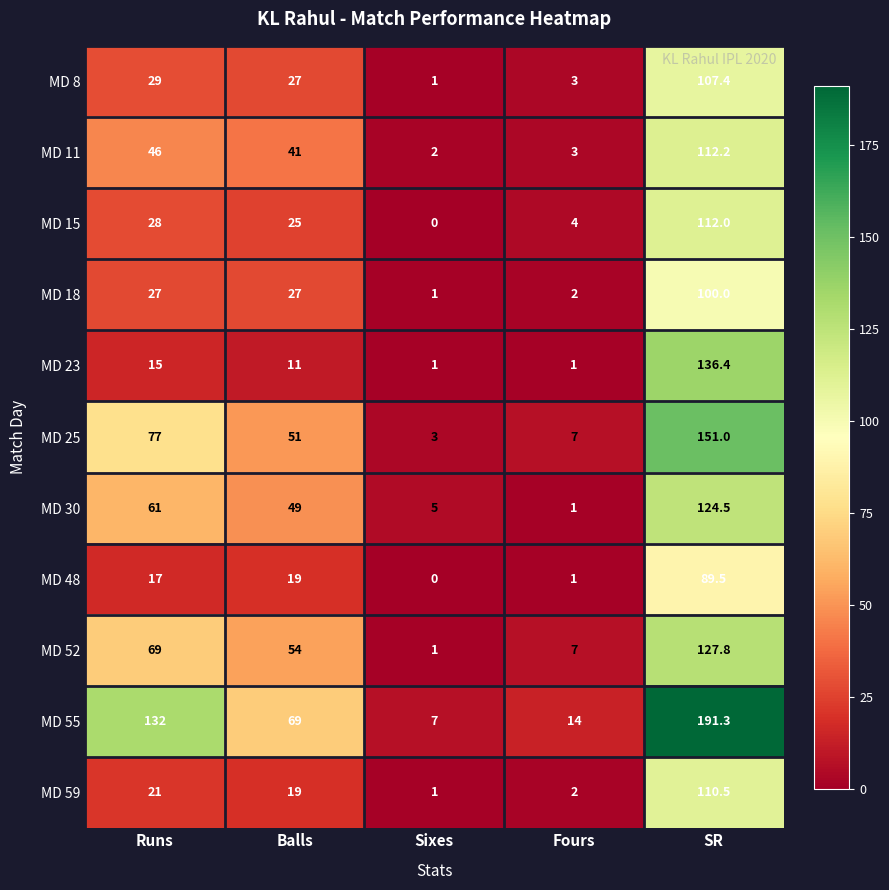

What is the difference between the maximum and minimum values in the MD 18 series?

99.0